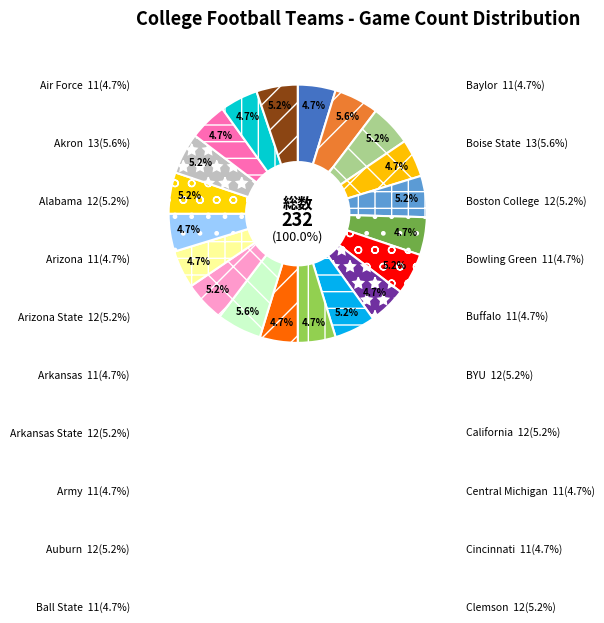

What is the ratio of the value at Boise State to the value at BYU?

1.1